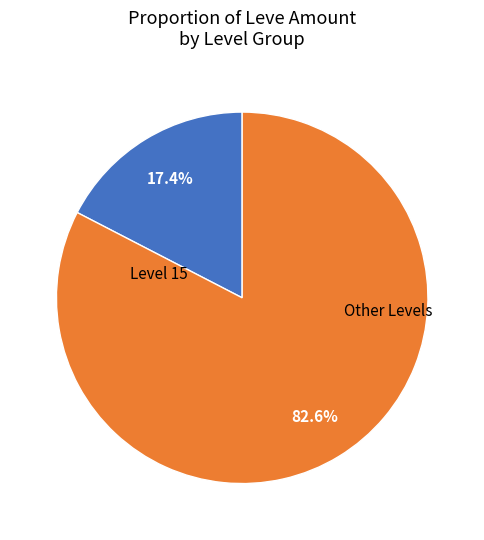

Is there any slice that represents more than half of the pie?

Yes